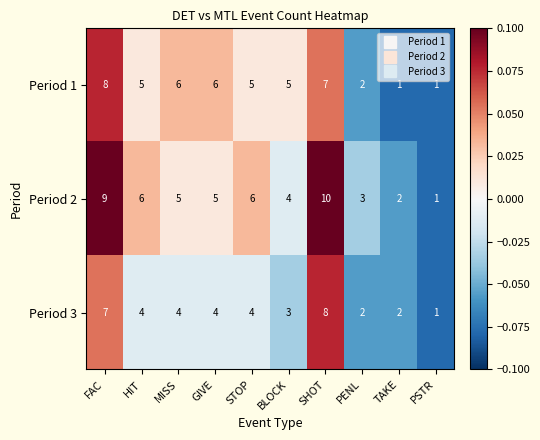

Rank the series by their average value, from lowest to highest.

Period 3, Period 1, Period 2